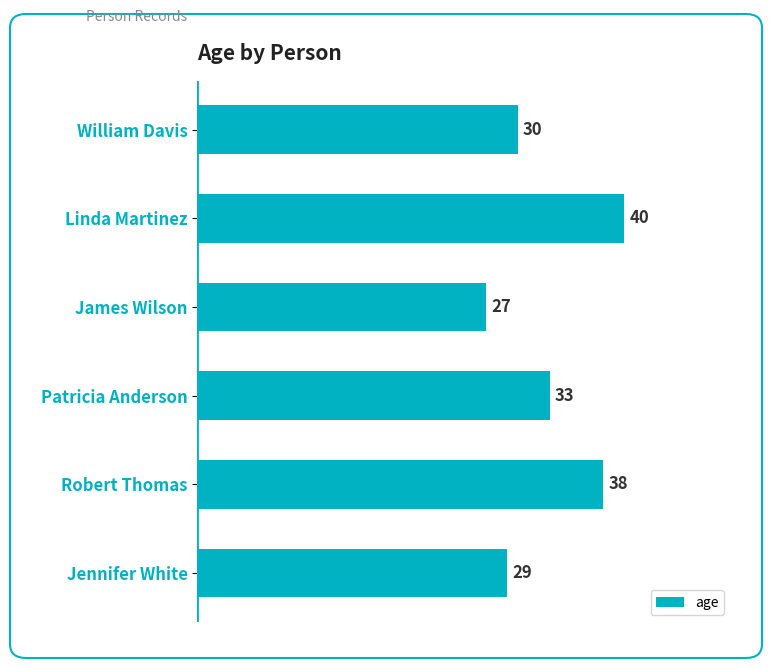

What is the change in value from Patricia Anderson to Robert Thomas?

+5